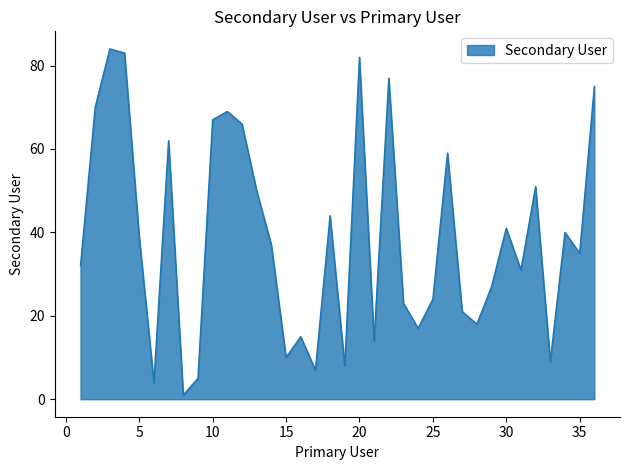

What is the difference between the maximum and minimum values?

83